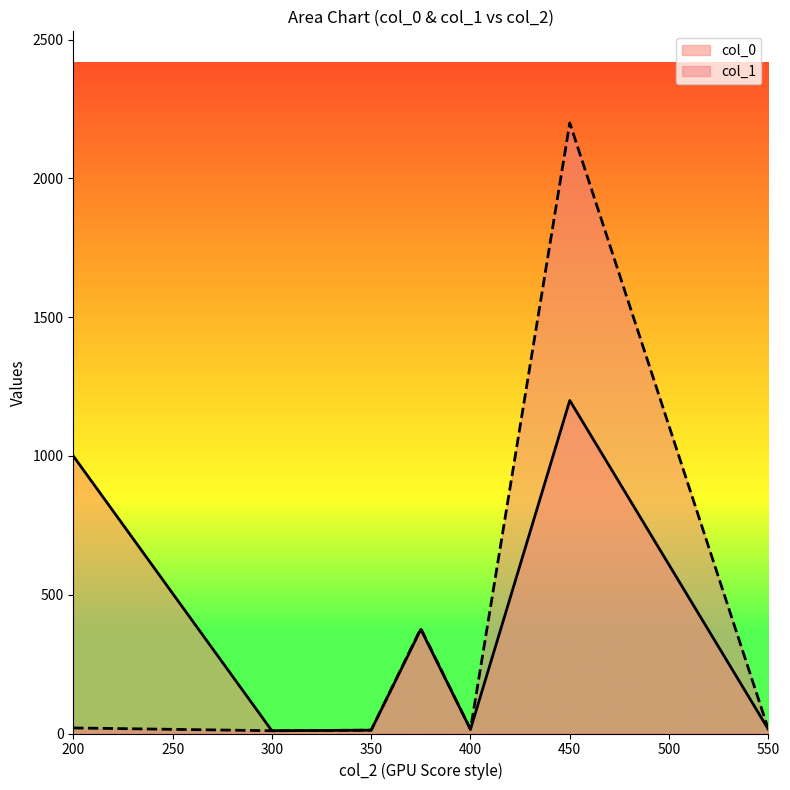

What is the approximate value of col_0 at 300?

10.0